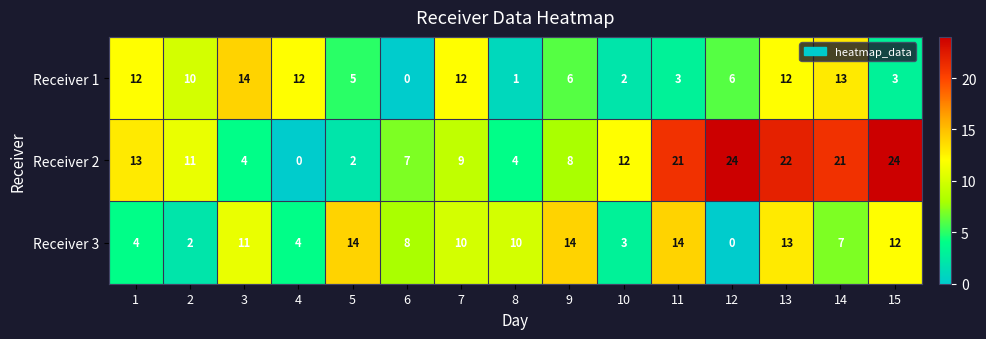

At 1, list the series in order from smallest to largest.

Receiver 3, Receiver 1, Receiver 2